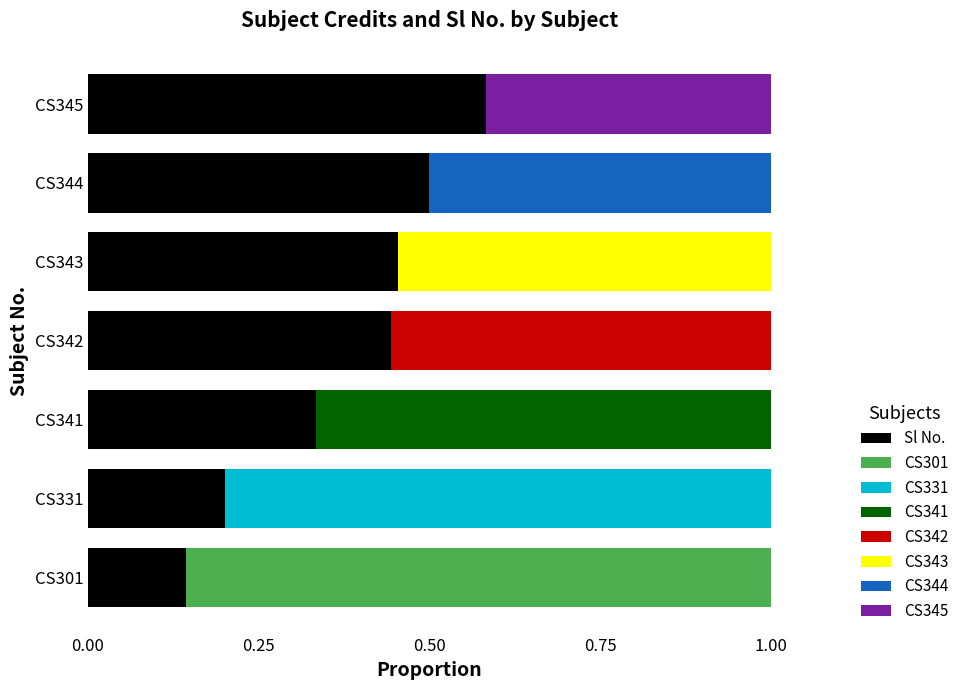

Read the value at CS301.

0.1